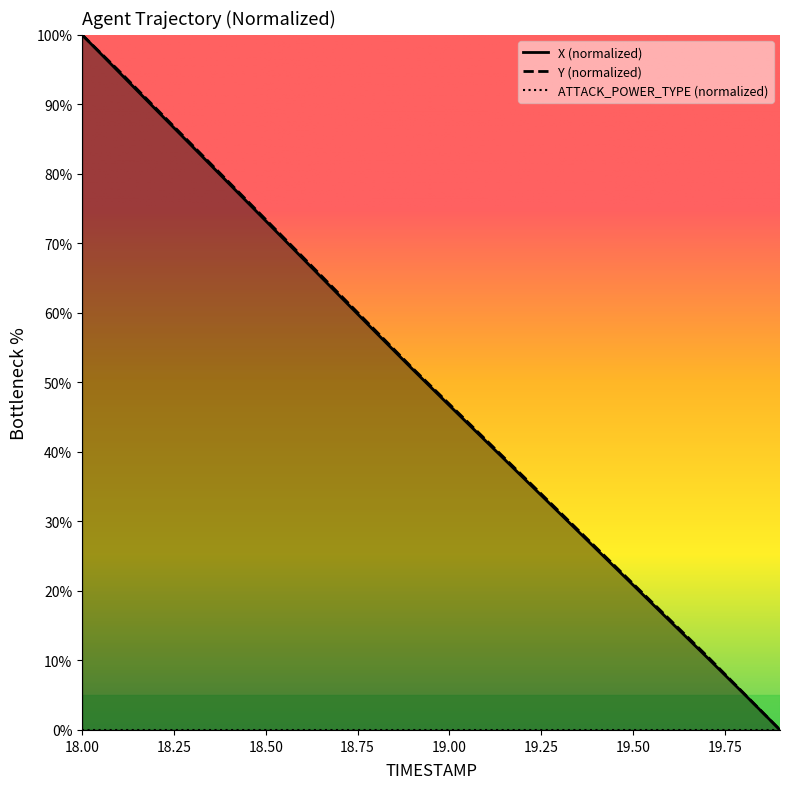

True or false: Y has a value of 37.1 at 19.5.

False